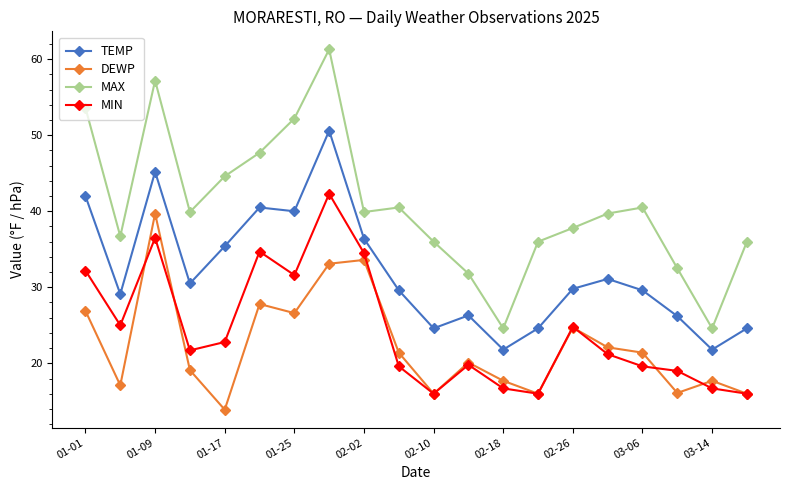

How many categories are shown in the chart?

20